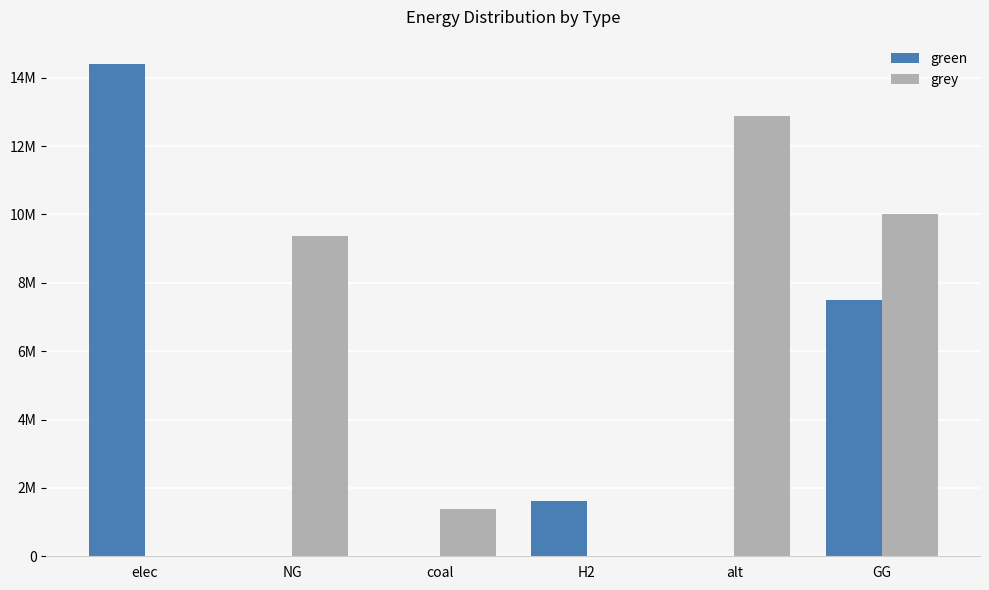

What are all the series names shown in the legend?

green, grey